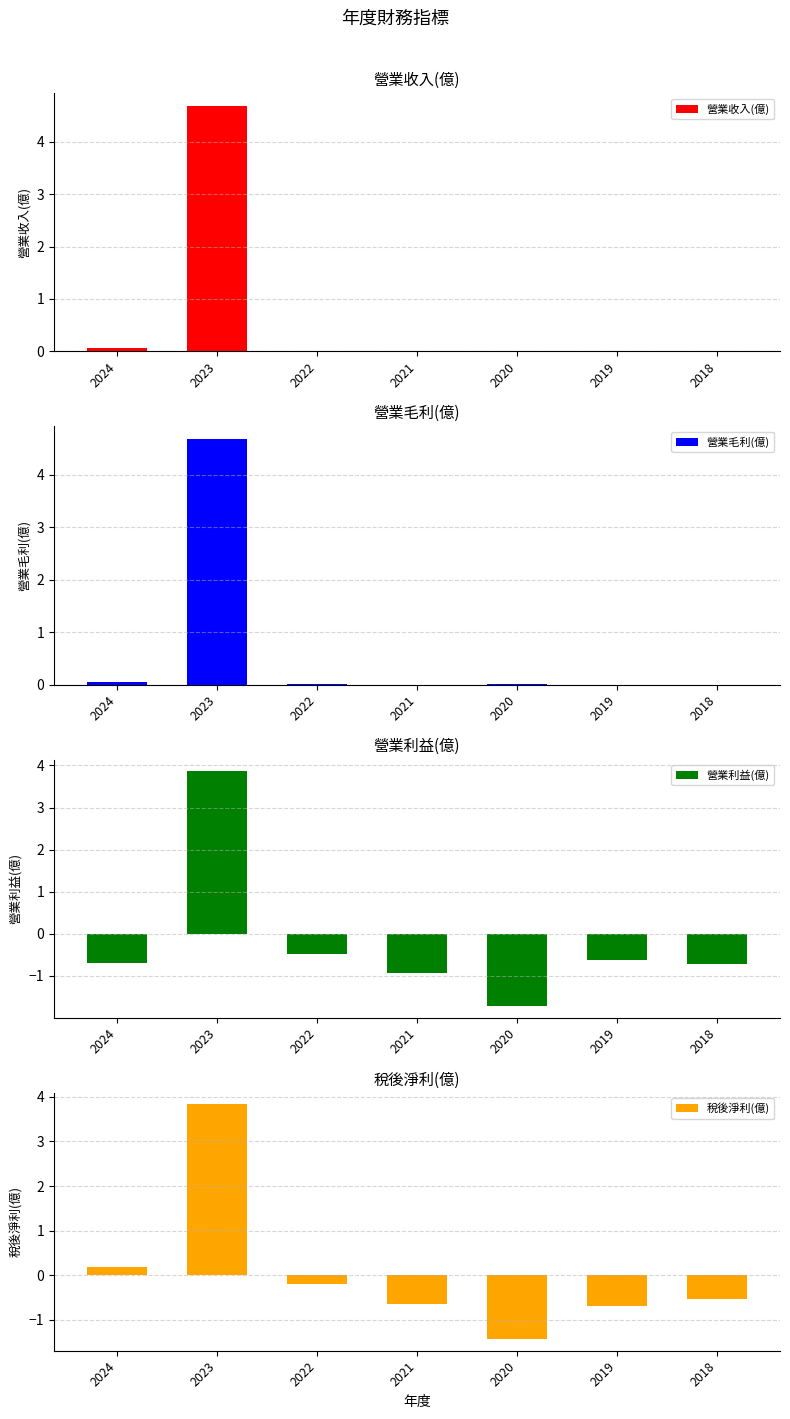

How many series are shown in this chart?

4